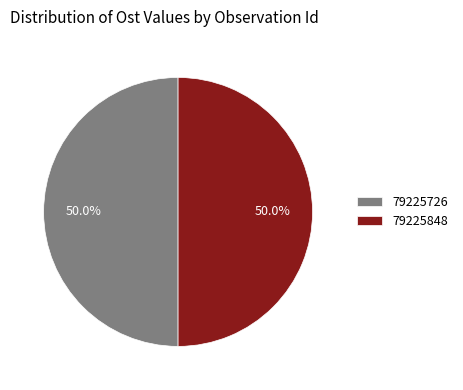

Count the number of slices in the pie.

2